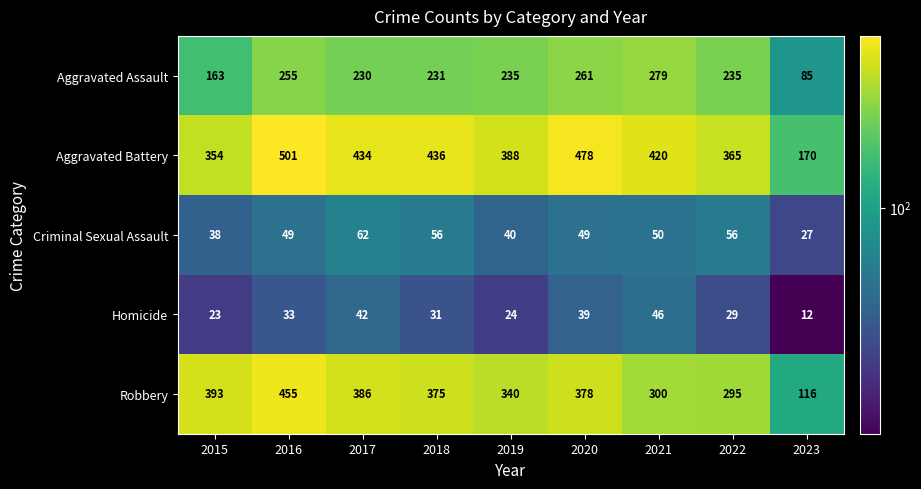

What is the spread (max minus min) of values at 2023?

158